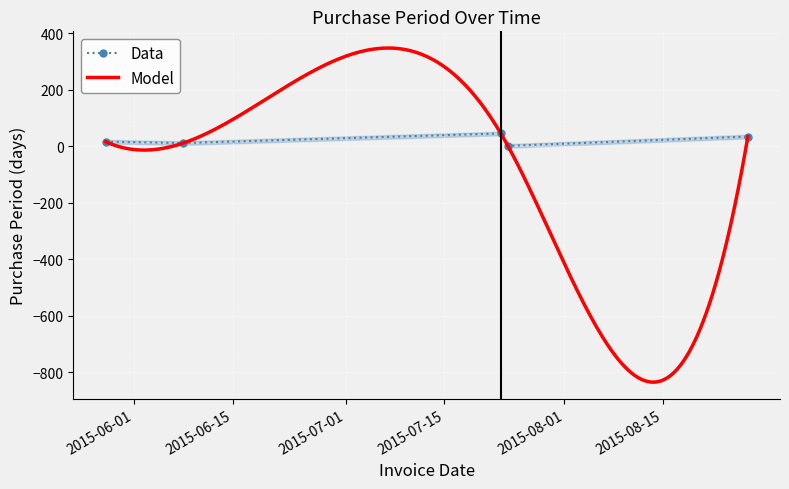

Is this an area chart (filled region under the line)?

No